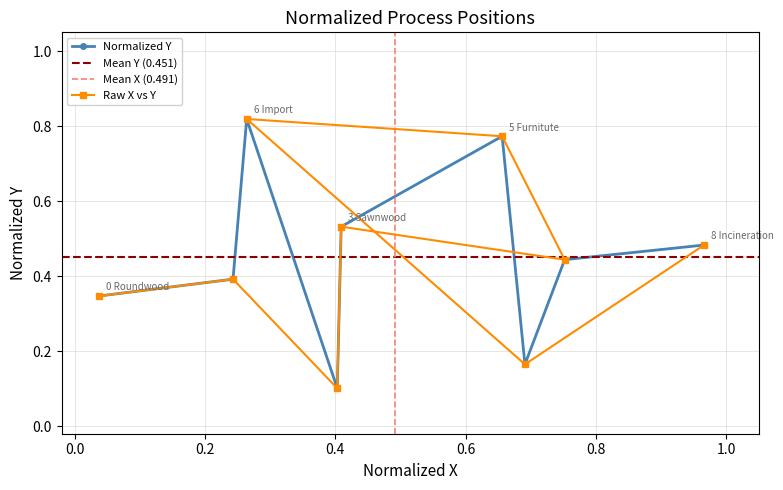

At which label is the value closest to 0?

2 By products